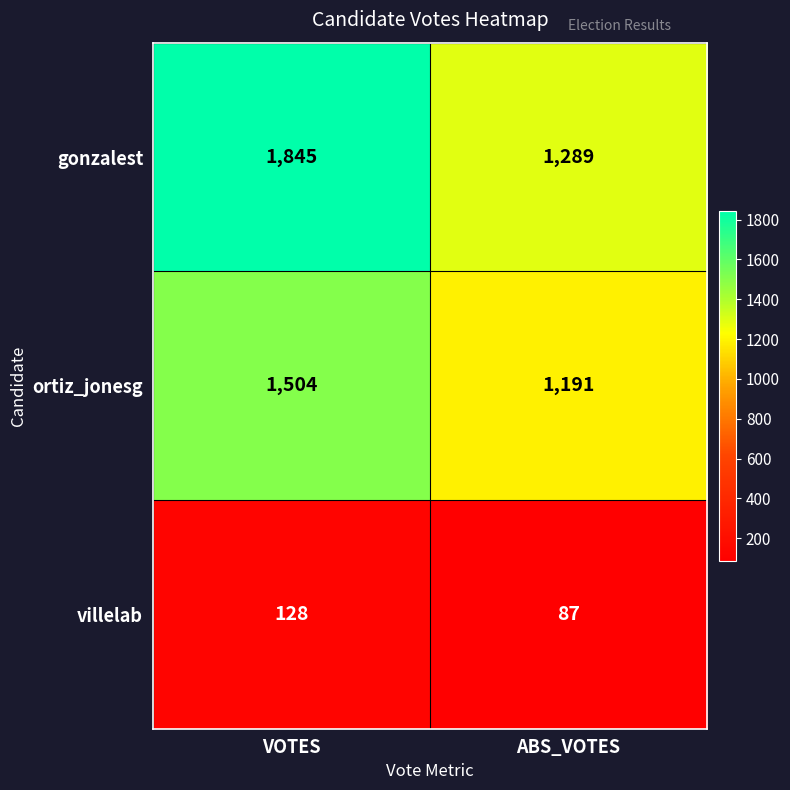

At ABS_VOTES, list the series in order from smallest to largest.

villelab, ortiz_jonesg, gonzalest